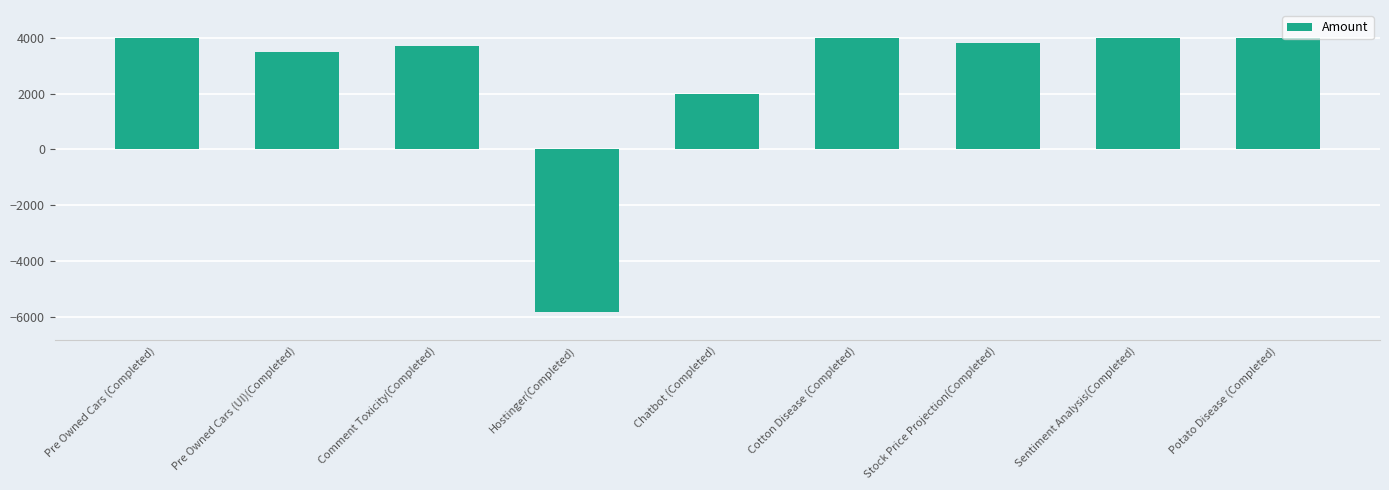

How many negative values are there?

1